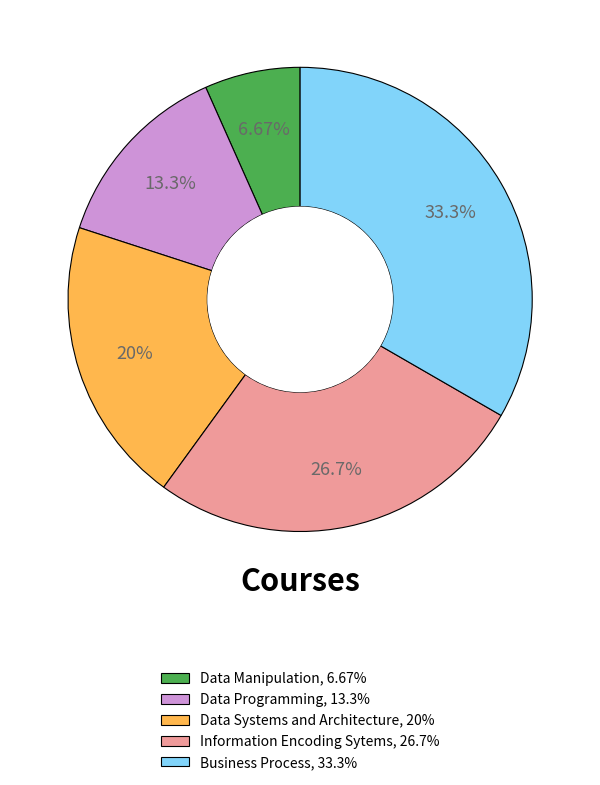

The Data Systems and Architecture slice represents 20% of the pie. True or false?

True